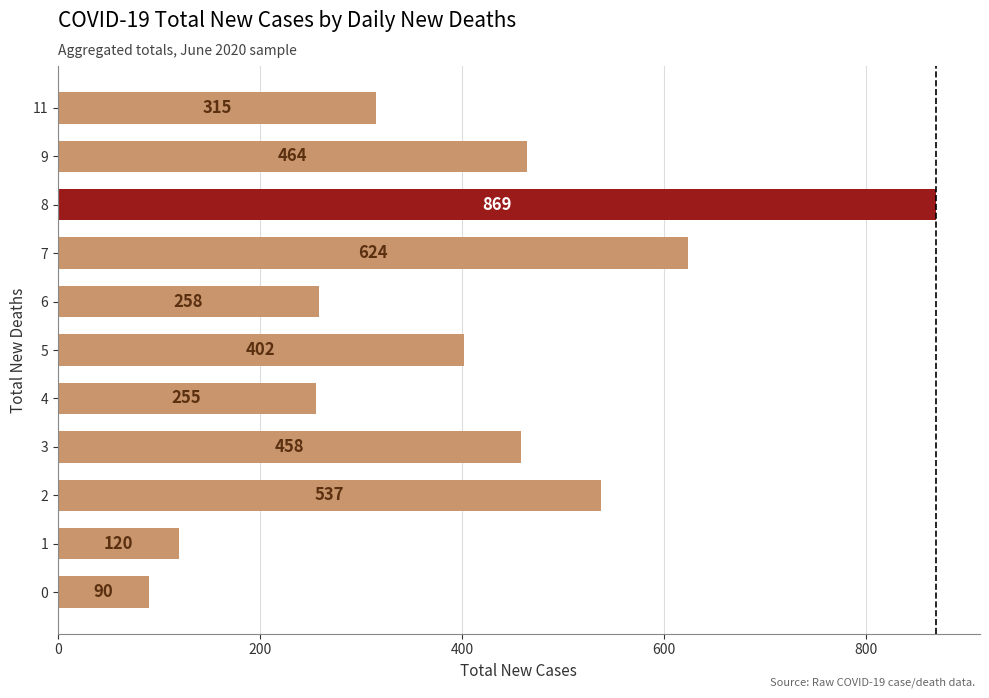

List the labels in order of value, largest first.

8, 7, 2, 9, 3, 5, 11, 6, 4, 1, 0